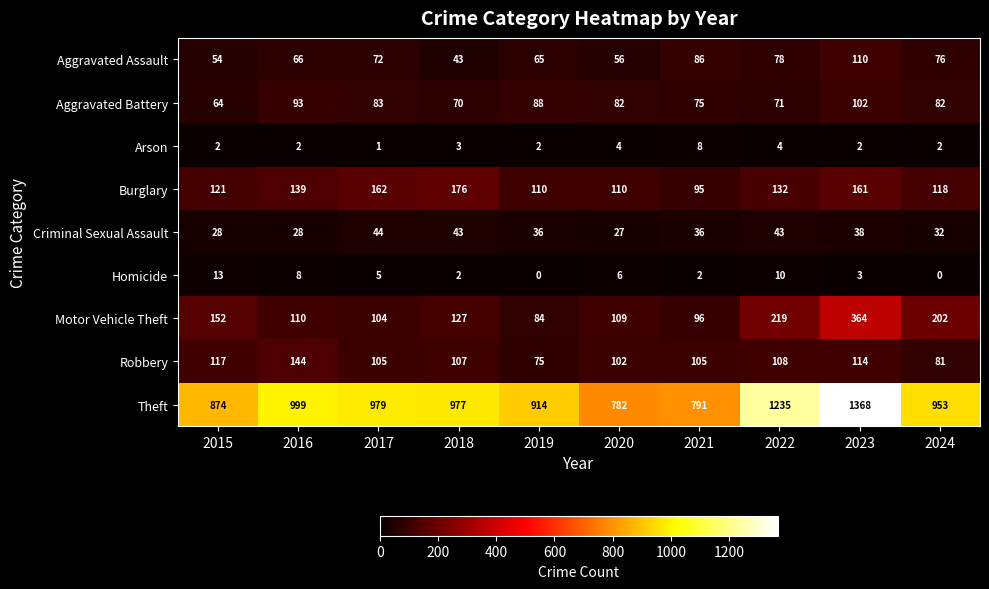

At which label is Burglary closest to 135?

2022